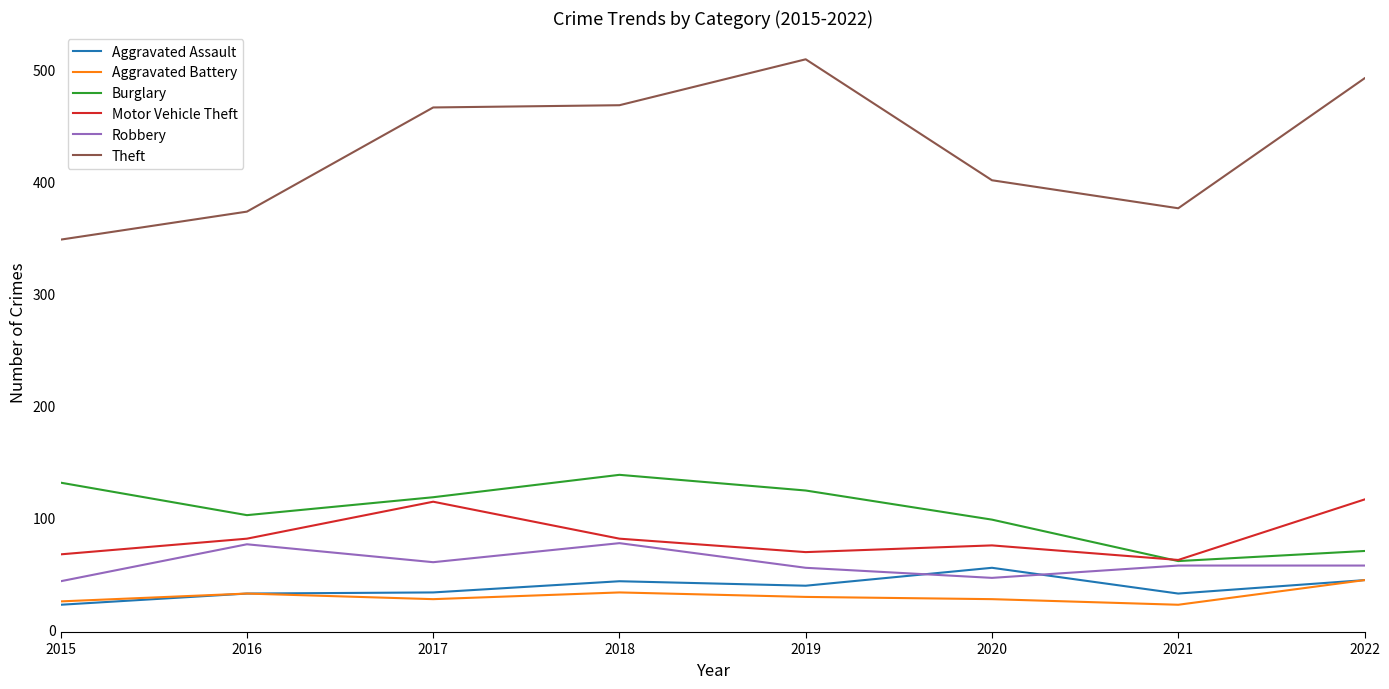

Rank the series by their maximum value, from lowest to highest.

Aggravated Battery, Aggravated Assault, Robbery, Motor Vehicle Theft, Burglary, Theft